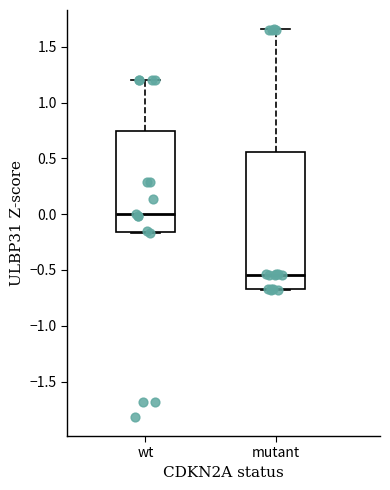

Reading left to right, read every box against the y-axis: the position of its median line, the range the box covers, and the ends of its whiskers. The values are not printed on the chart, so give them approximately, as read against the axis.

wt: median 0.00, box -0.15 to 0.75, whiskers -0.15 to 1.20
mutant: median -0.55, box -0.65 to 0.55, whiskers -0.70 to 1.65